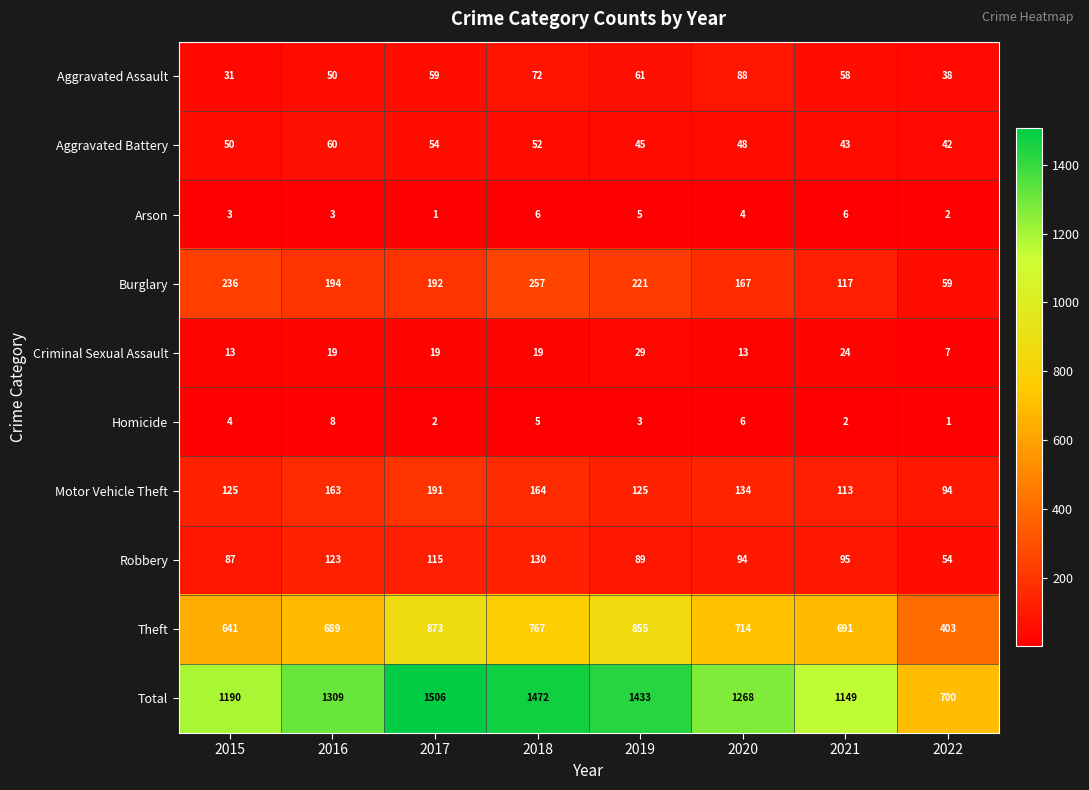

Count the Homicide values in the range 2 to 6.

6